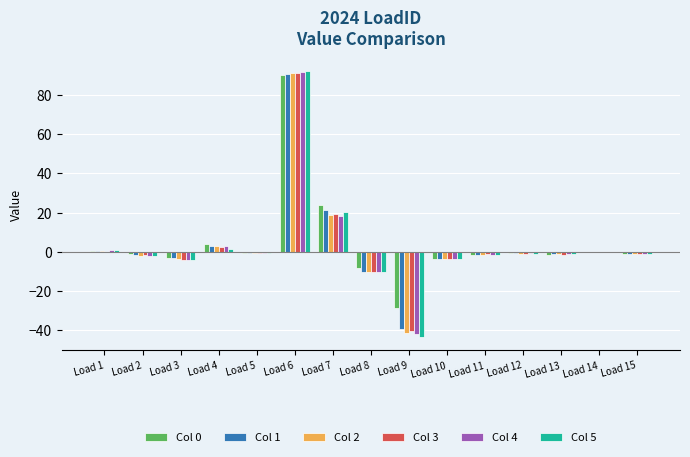

The value of Col 4 at Load 9 is -72.2. True or false?

False